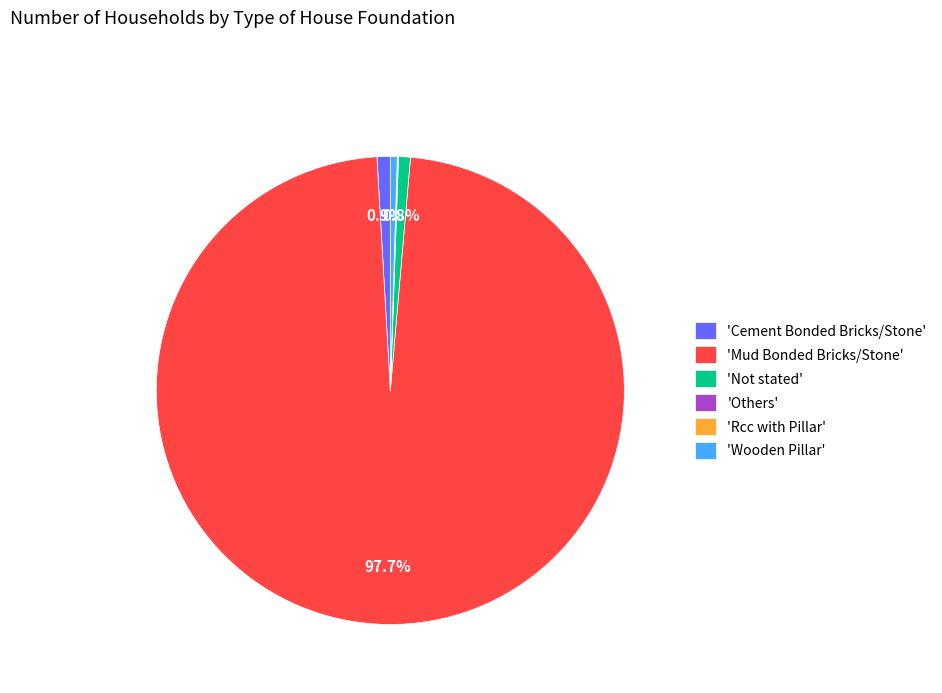

Which slice is the largest?

'Mud Bonded Bricks/Stone'